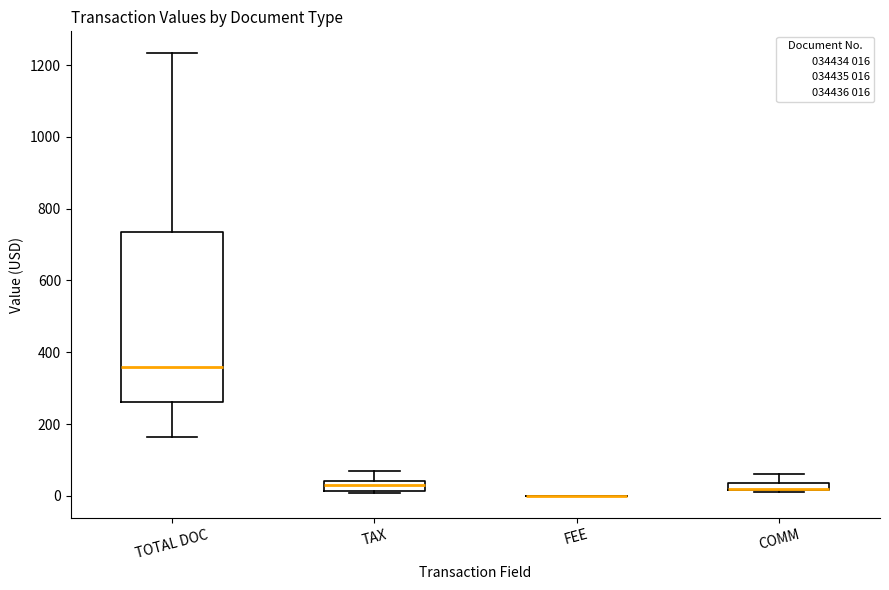

Where does the median line of the box for TOTAL DOC sit on the y-axis? The values are not printed on the chart, so give them approximately, as read against the axis.

360